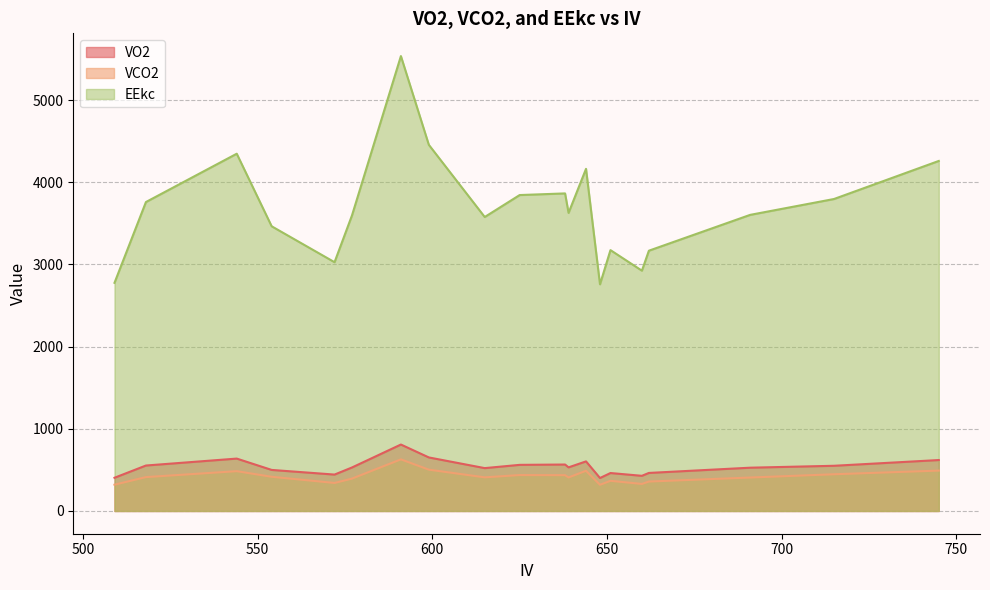

Which series has the largest total across all categories?

EEkc